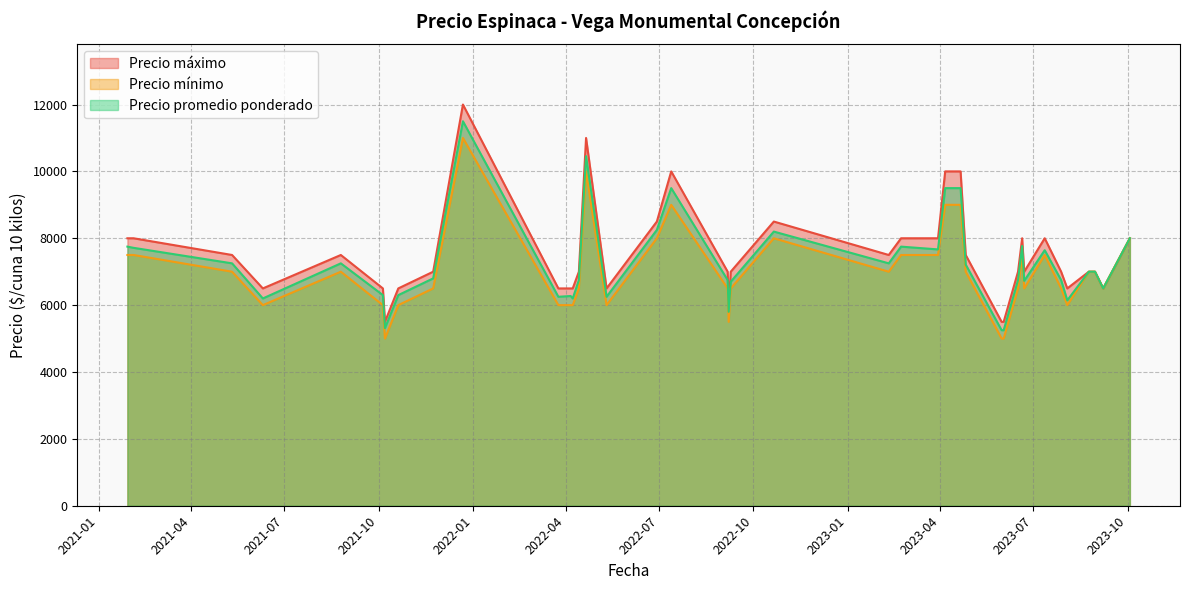

How many series are shown in this chart?

3